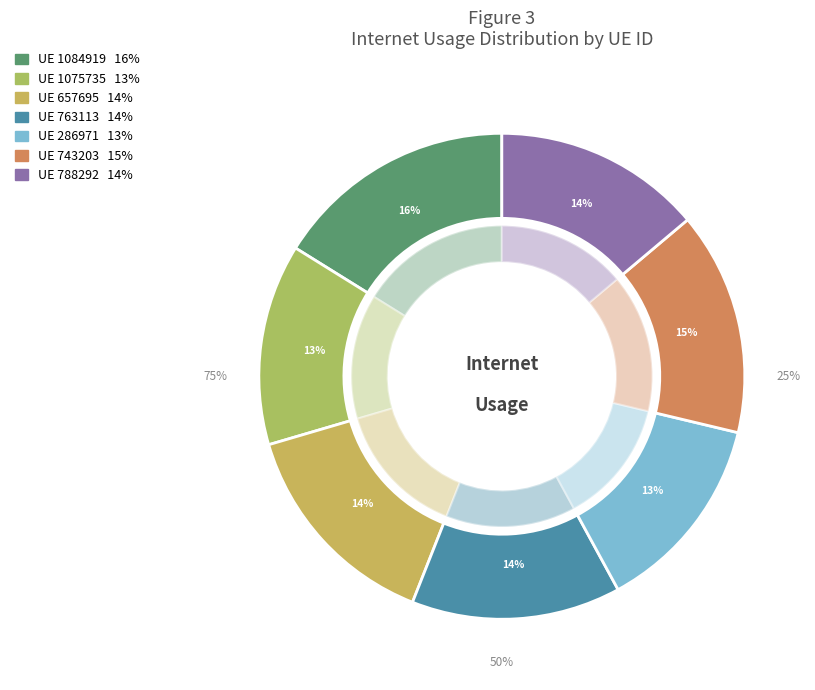

Rank the categories by value from highest to lowest.

1084919, 743203, 657695, 763113, 788292, 1075735, 286971